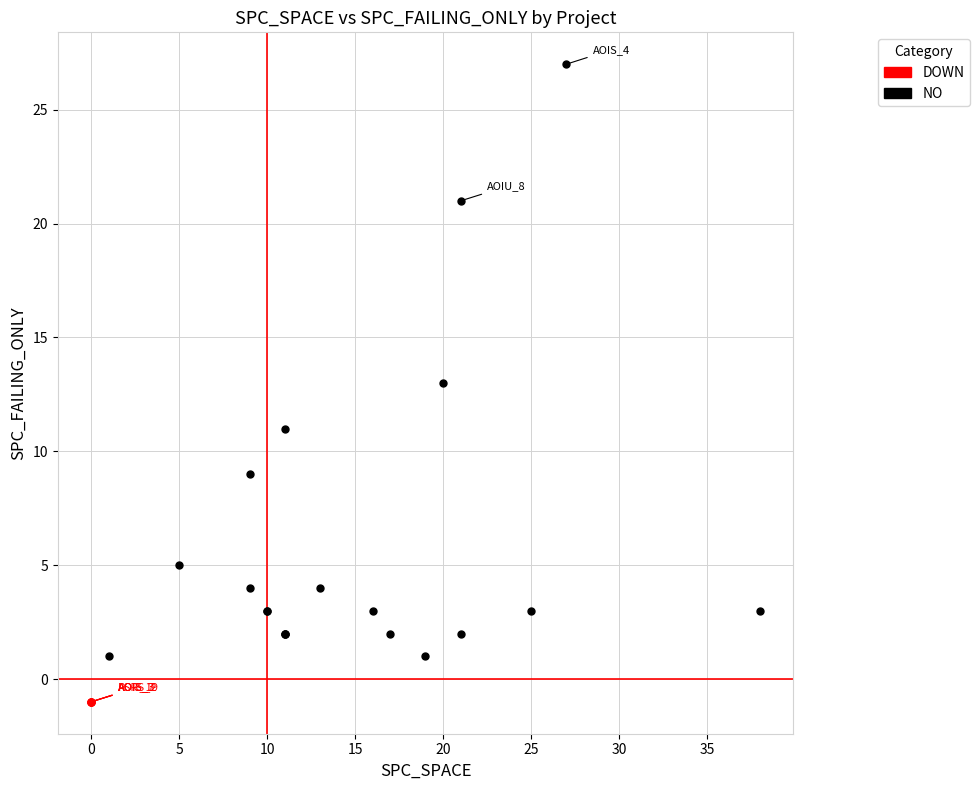

Which series contains the lowest Y value?

DOWN